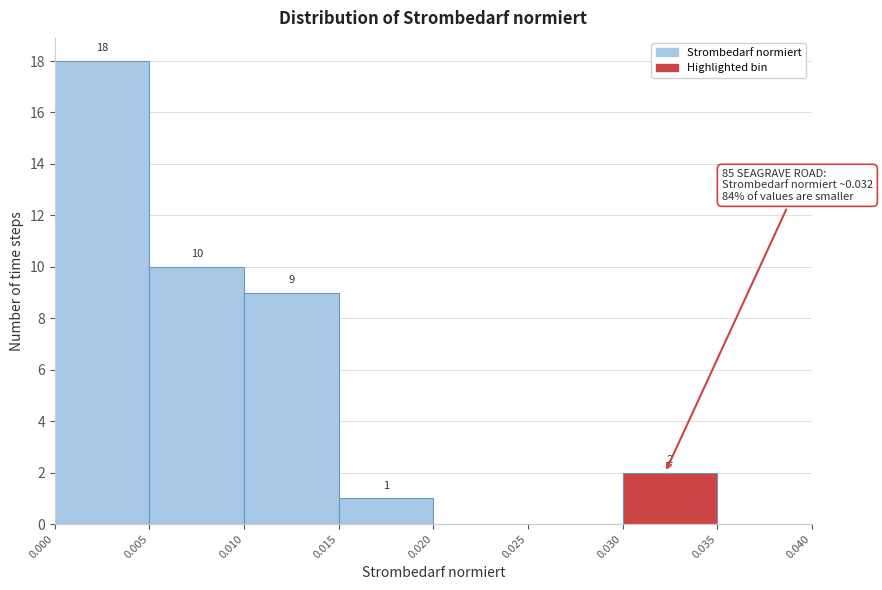

Over which range of the x-axis is the bar tallest?

0.000 to 0.005